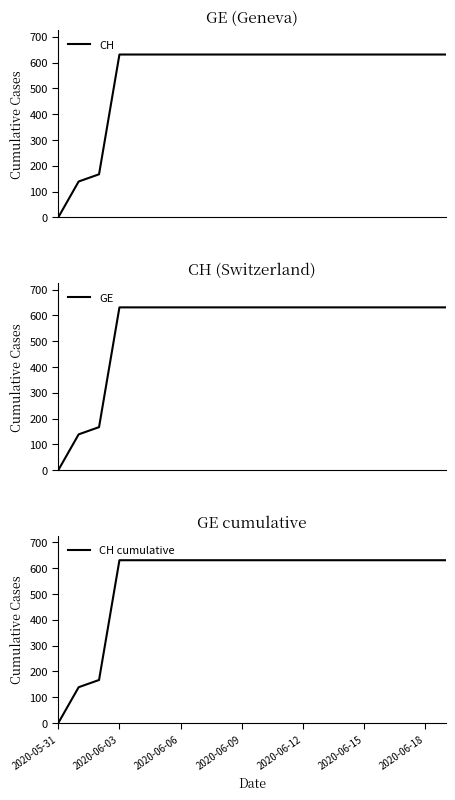

What are all the series names shown in the legend?

CH, GE, CH cumulative